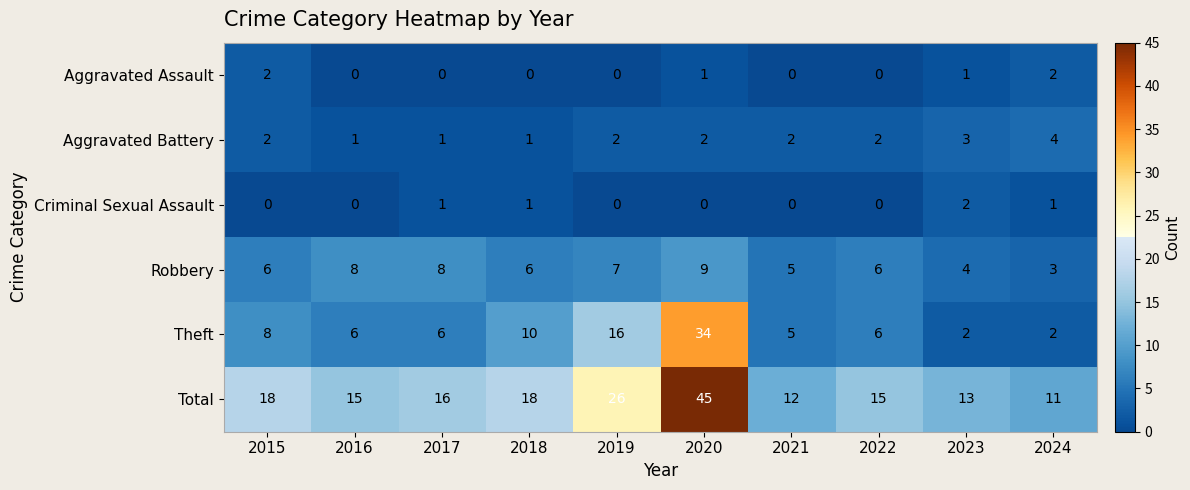

Is it true that Theft equals 22 at 2019?

False